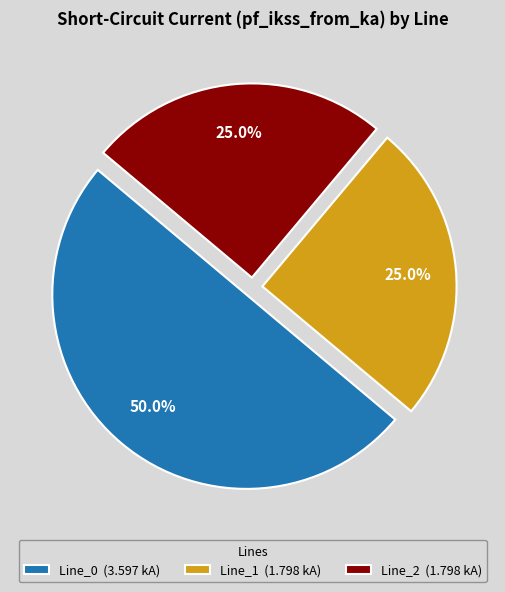

Which slice represents more than half of the pie?

Line_0